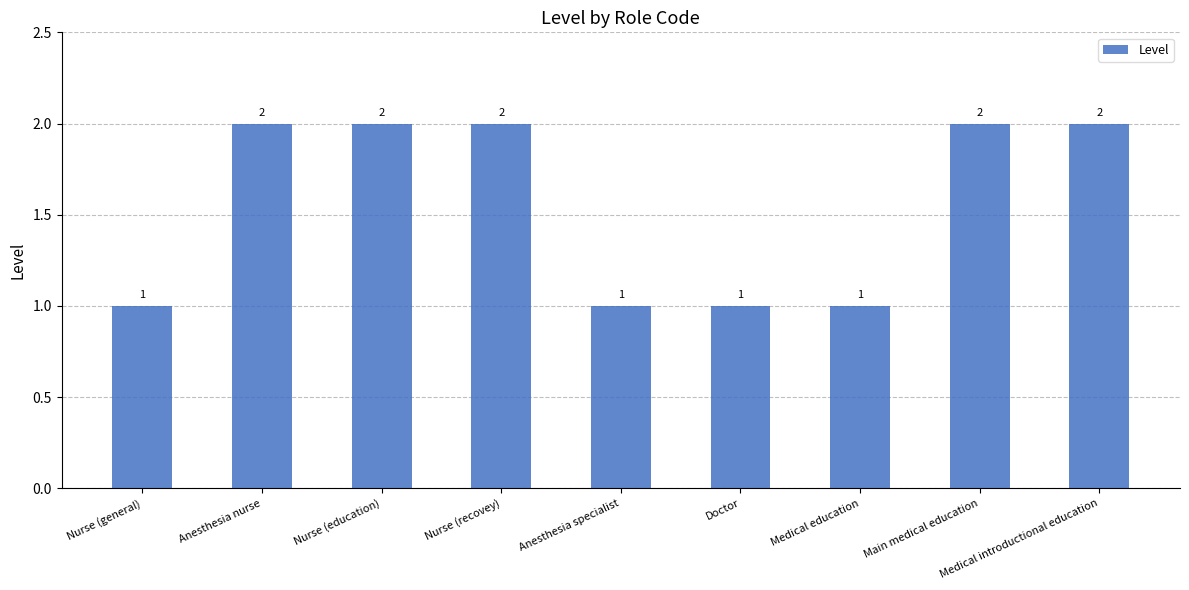

Count the values in the range 1 to 2.

9